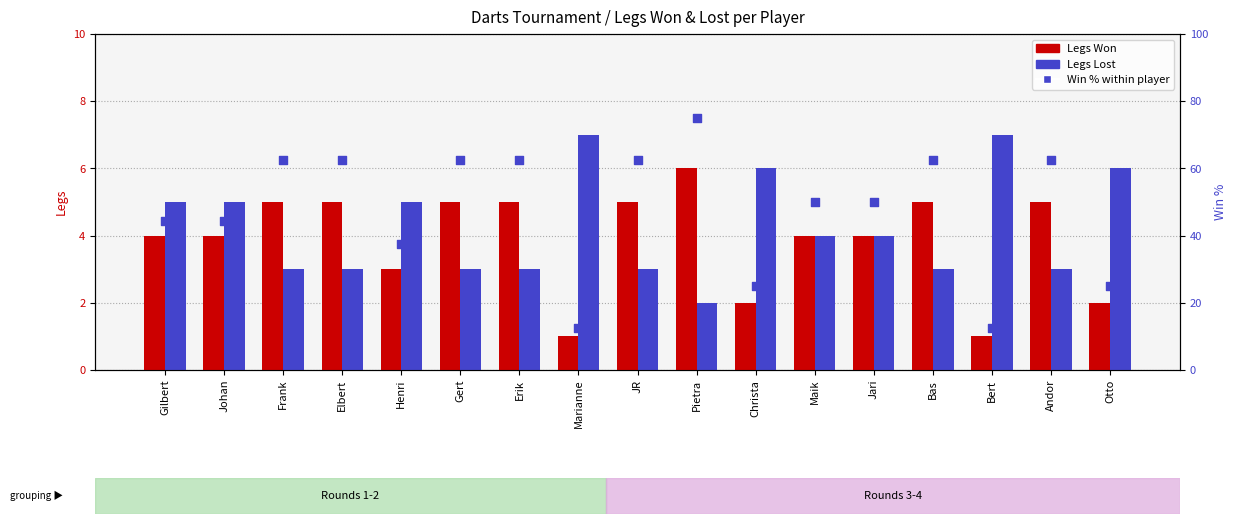

Which series reaches the minimum Y coordinate?

Legs Won